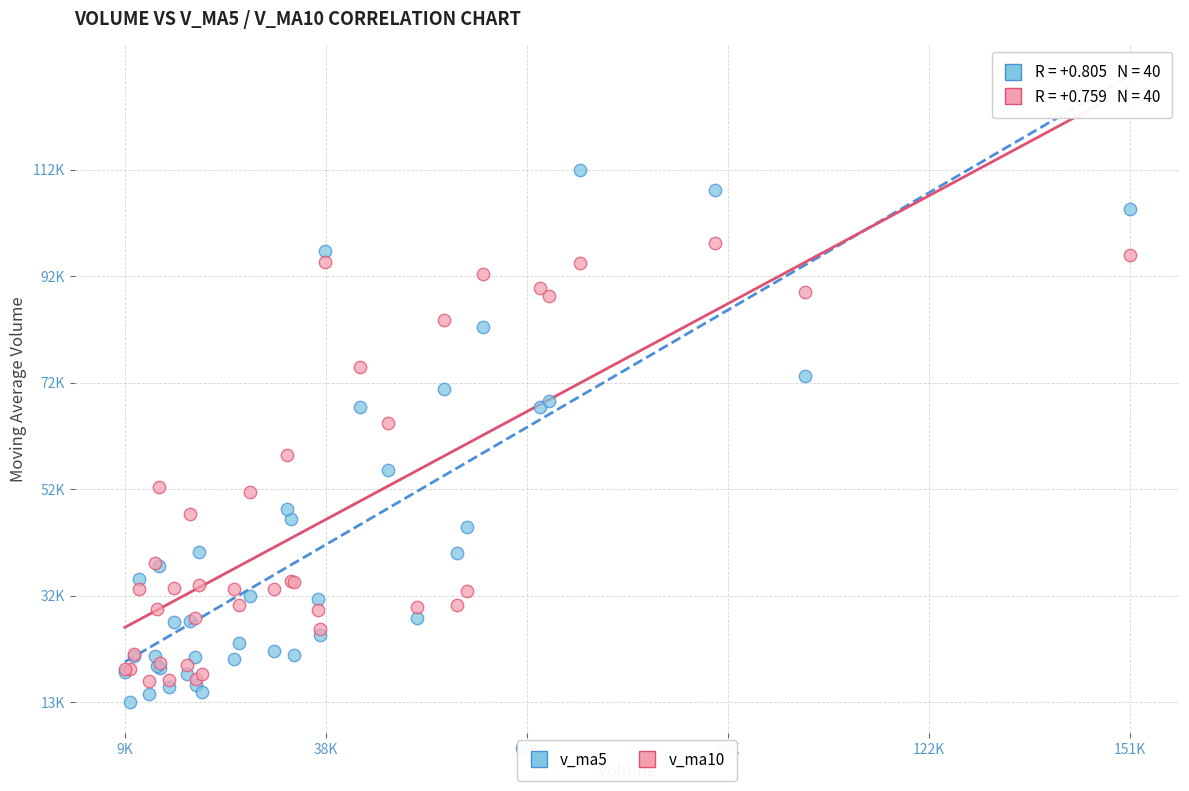

Which series has the largest Y range (max minus min)?

v_ma5